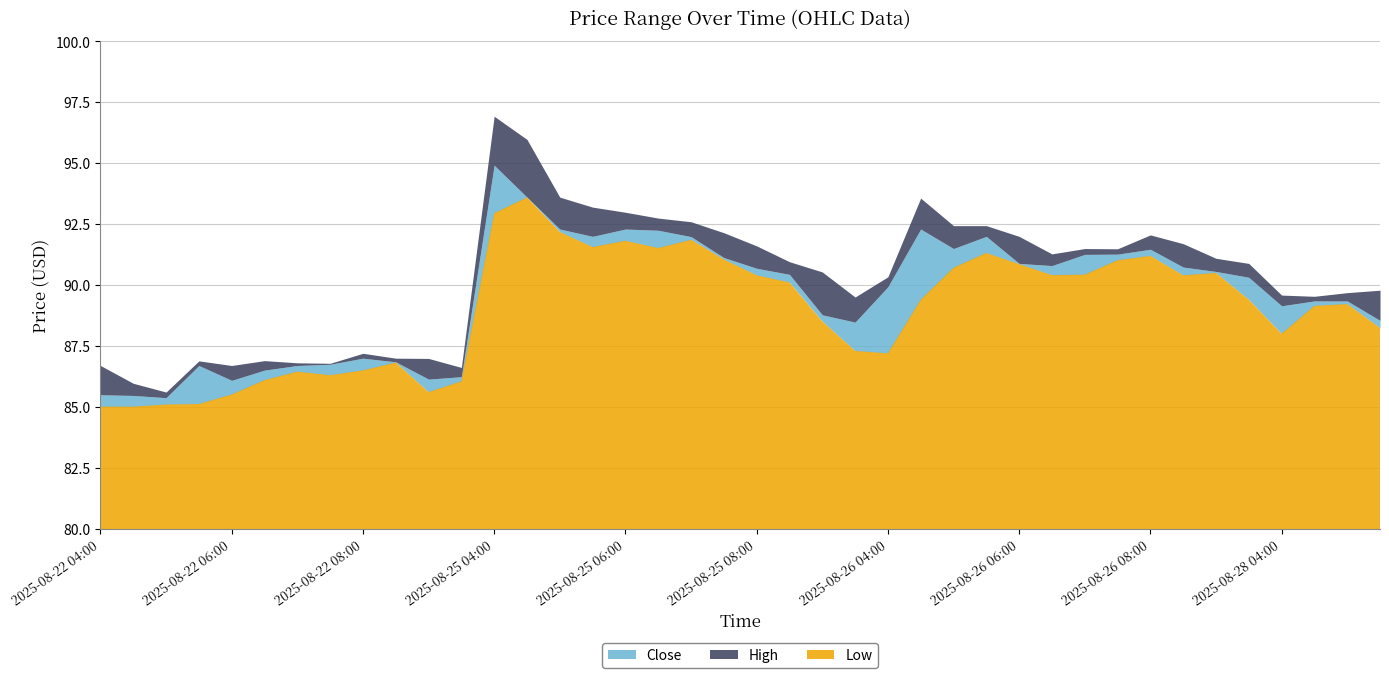

Read the Close value at 2025-08-25 06:30.

92.2